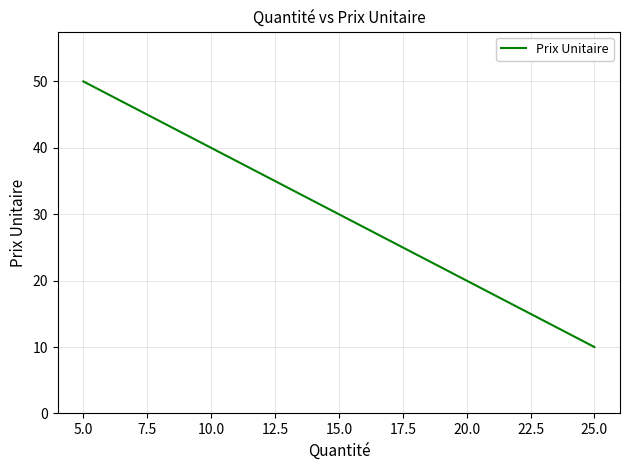

What is the change in value from 5.0 to 10.0?

-10